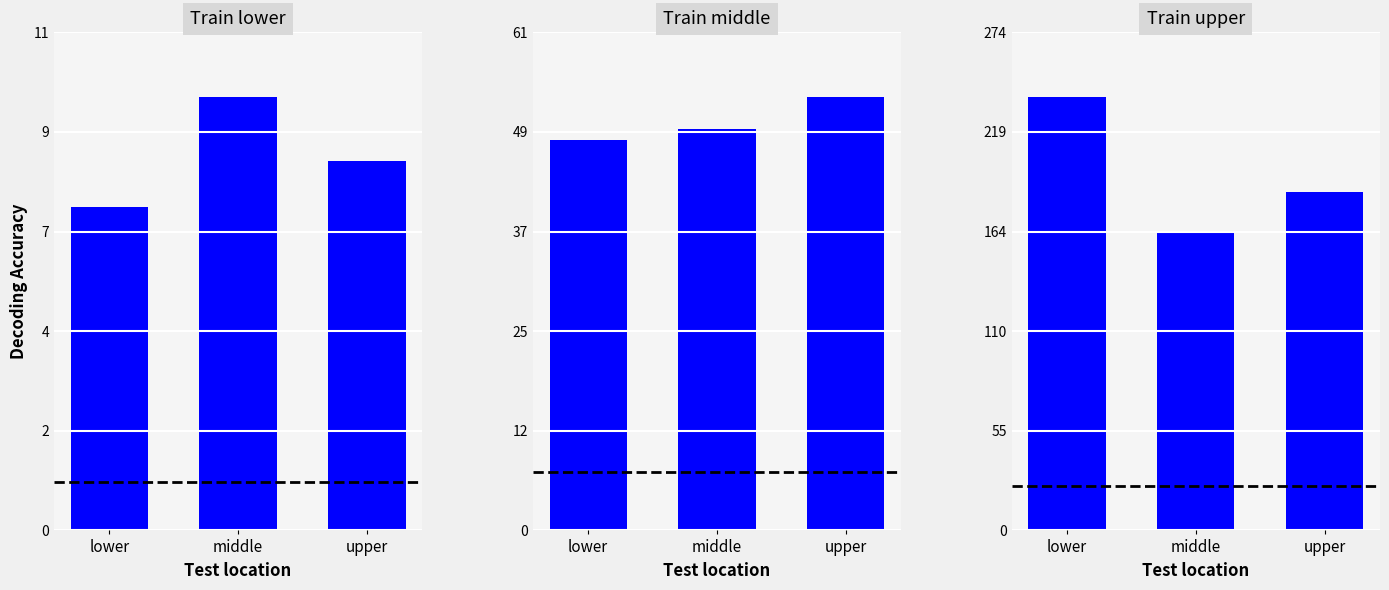

What is the sum of the bal values at upper and middle?

17.7